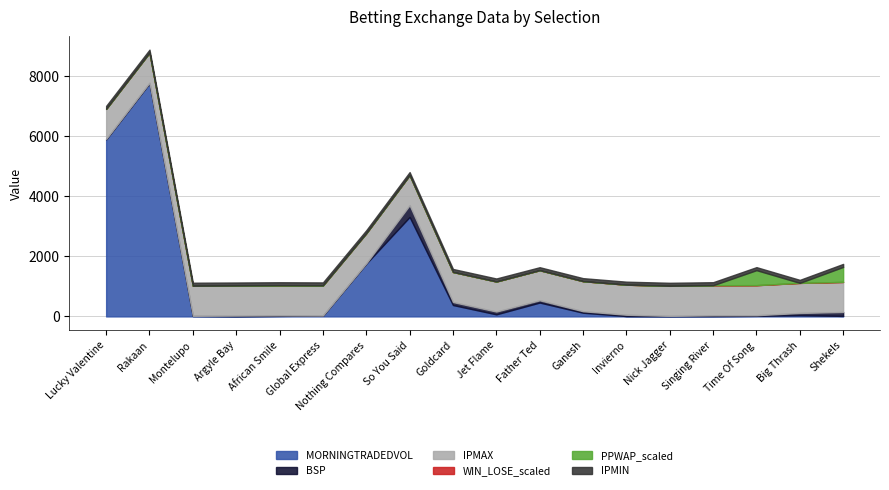

What is the sum of the PPMAX values at Nick Jagger and Jet Flame?

2002.0